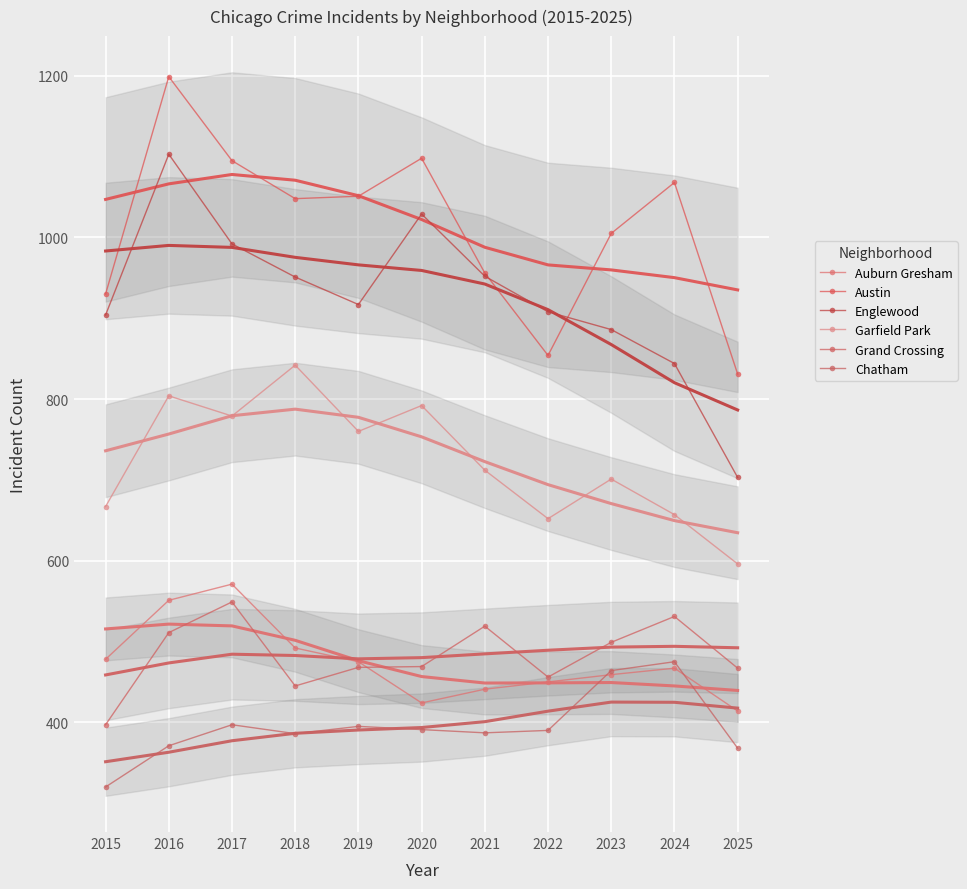

How many data points in Chatham are less than 390?

5